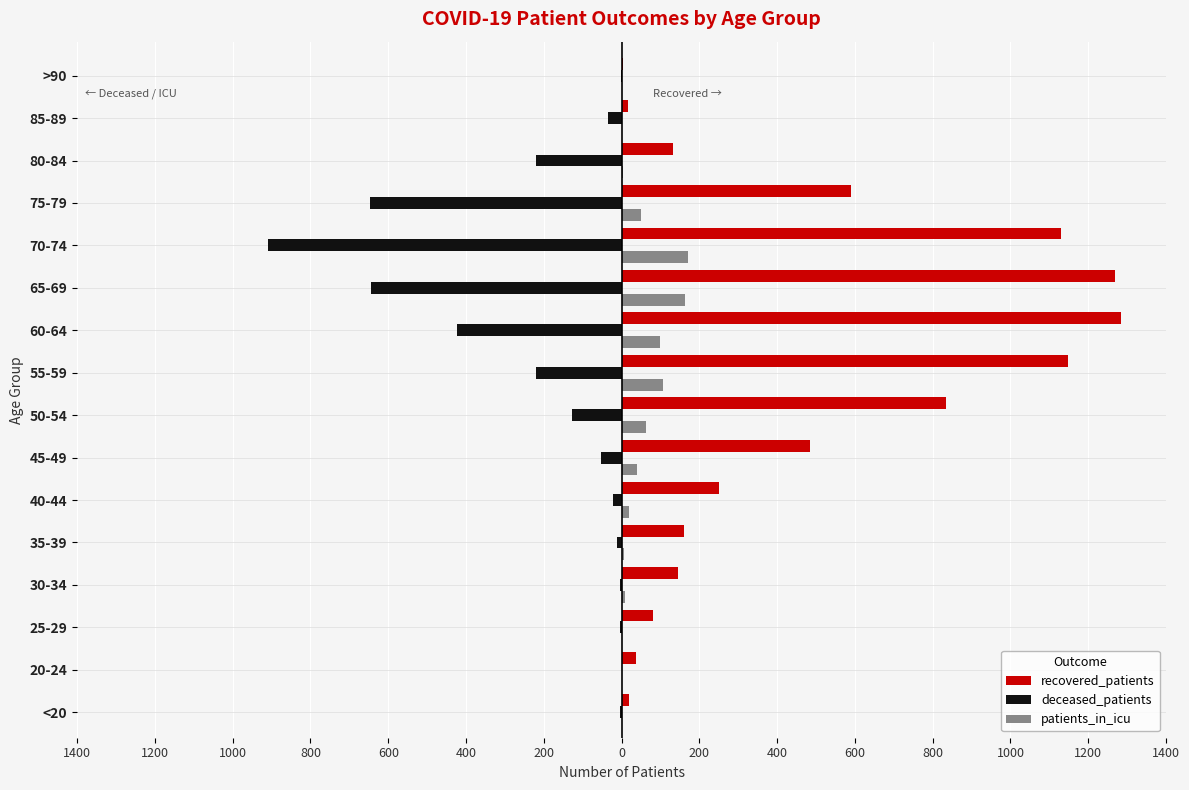

What are all the series names shown in the legend?

recovered_patients, deceased_patients, patients_in_icu